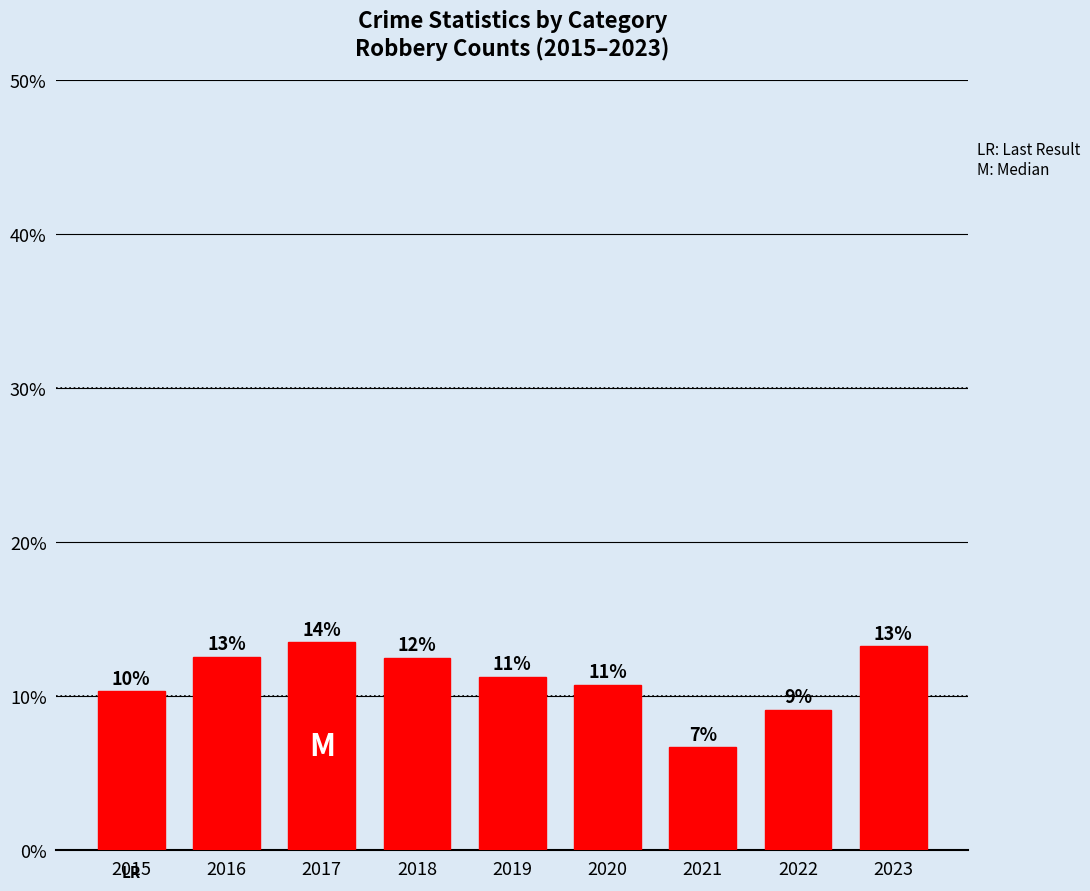

How many bars are there in total?

9